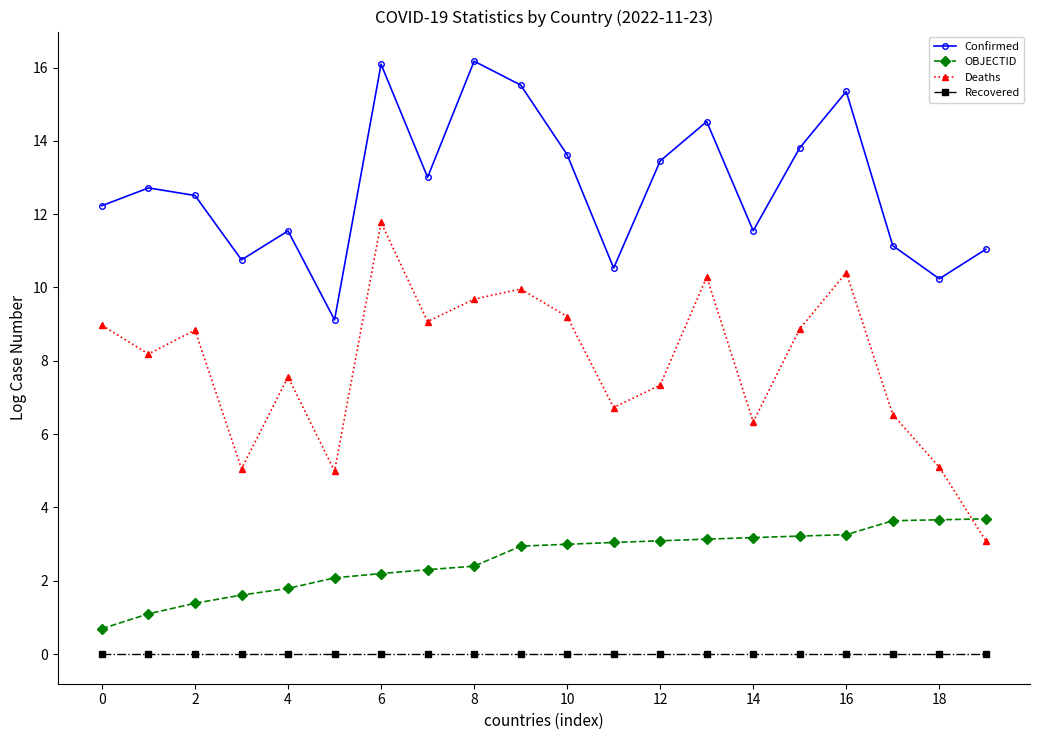

What is the value of the Deaths point at the 8th from the left?

9.1